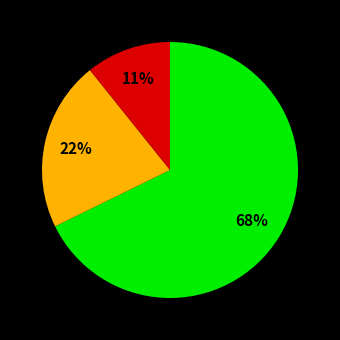

Is there a majority slice in this chart?

Yes